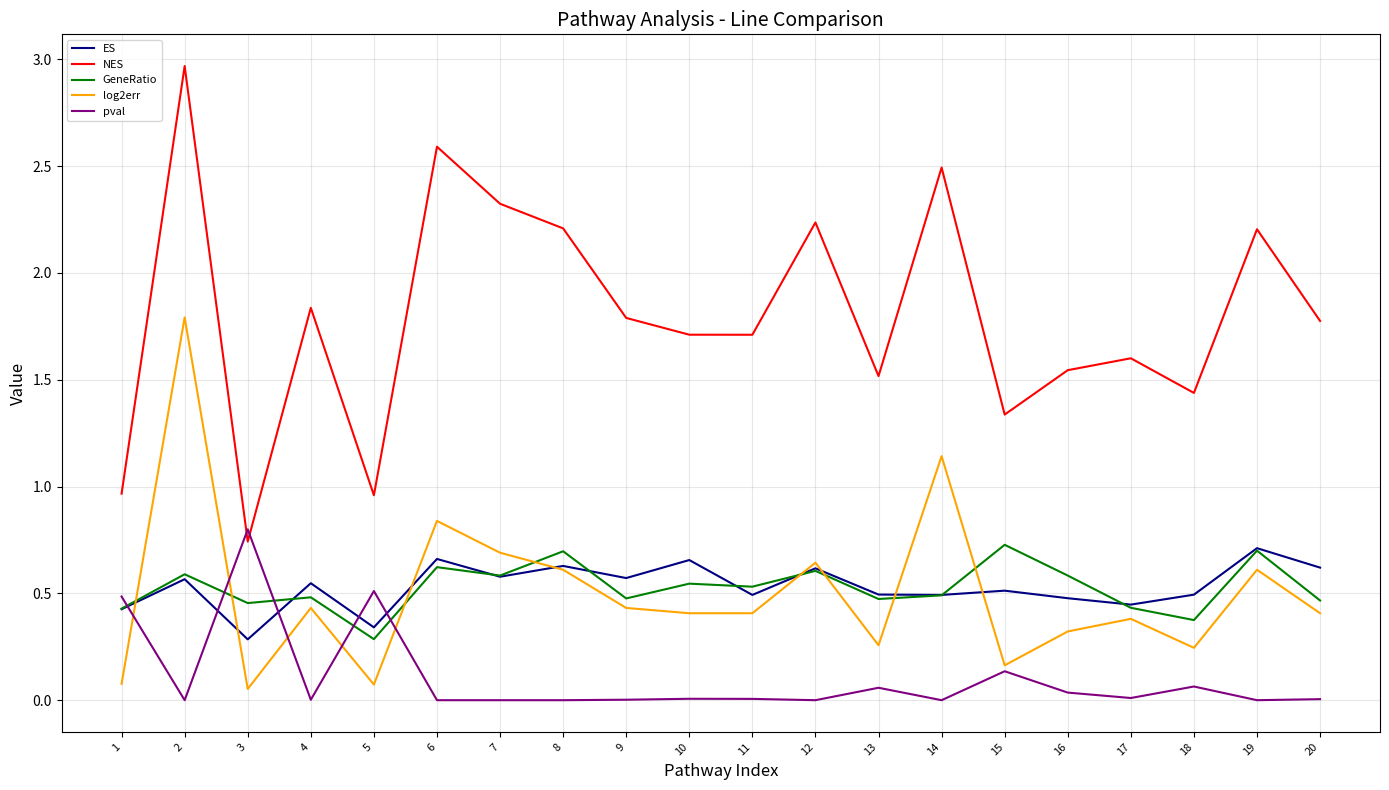

What is the sum of the ES values at 7 and 10?

1.2